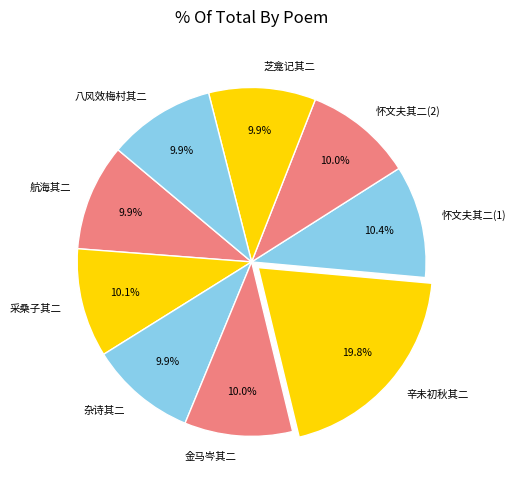

Which category has the biggest portion of the pie?

辛未初秋其二